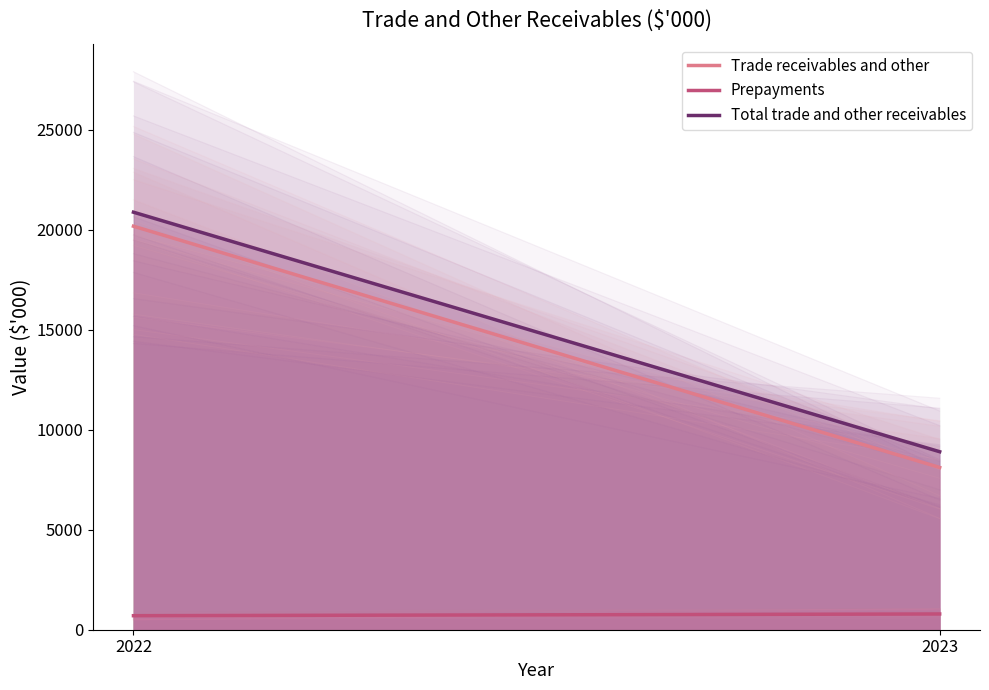

How many lines are shown in the chart?

3